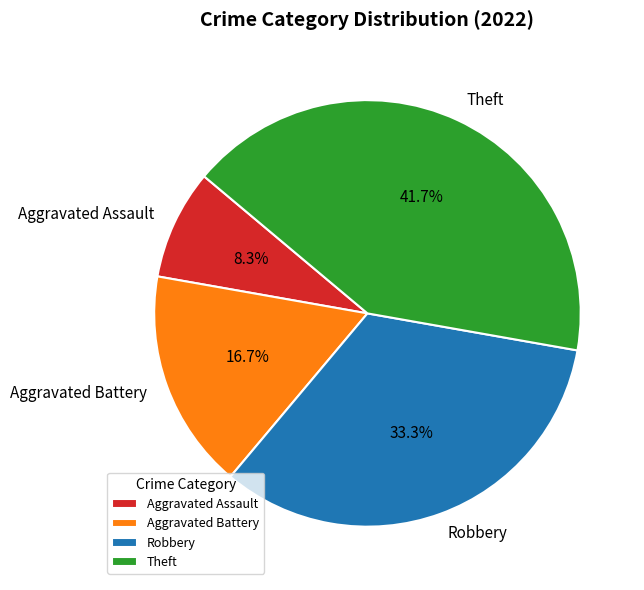

Approximately how many times larger is the value at Theft compared to Aggravated Assault?

5.0